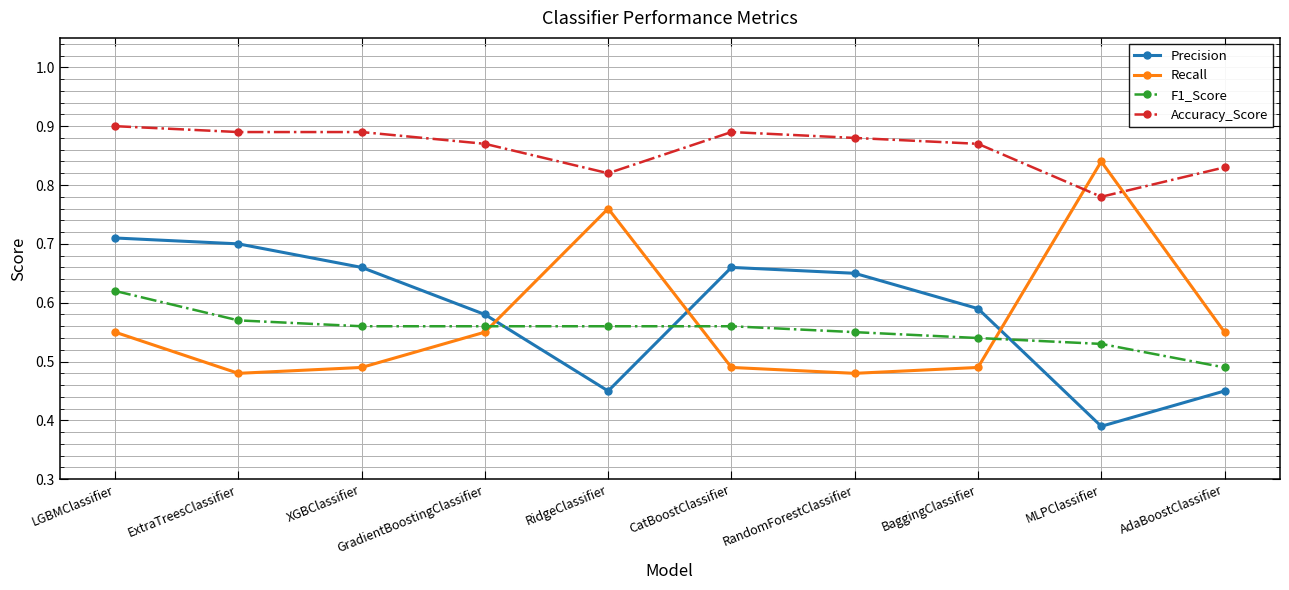

Which series has the largest total across all categories?

Accuracy_Score